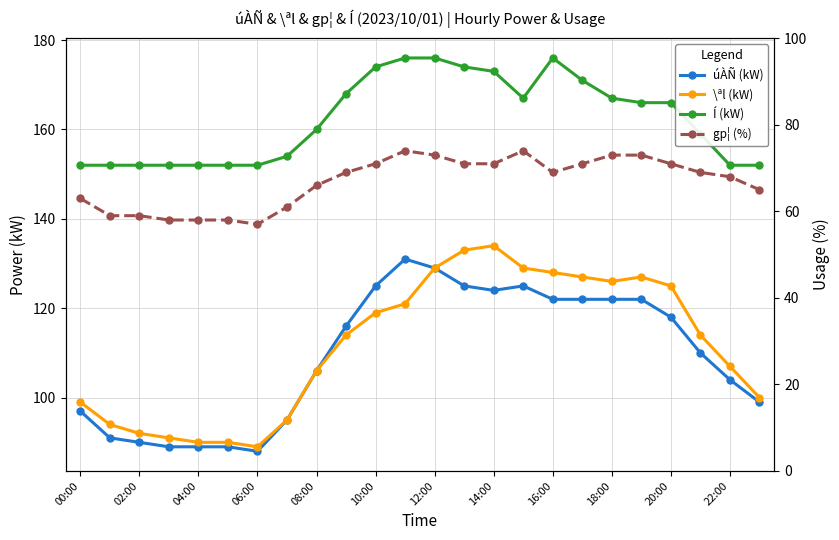

Reading left to right, list all the values displayed in this chart.

úÀÑ (kW): 97	91	90	89	89	89	88	95	106	116	125	131	129	125	124	125	122	122	122	122	118	110	104	99
\ªl (kW): 99	94	92	91	90	90	89	95	106	114	119	121	129	133	134	129	128	127	126	127	125	114	107	100
Í (kW): 152	152	152	152	152	152	152	154	160	168	174	176	176	174	173	167	176	171	167	166	166	159	152	152
gp¦ (%): 63	59	59	58	58	58	57	61	66	69	71	74	73	71	71	74	69	71	73	73	71	69	68	65